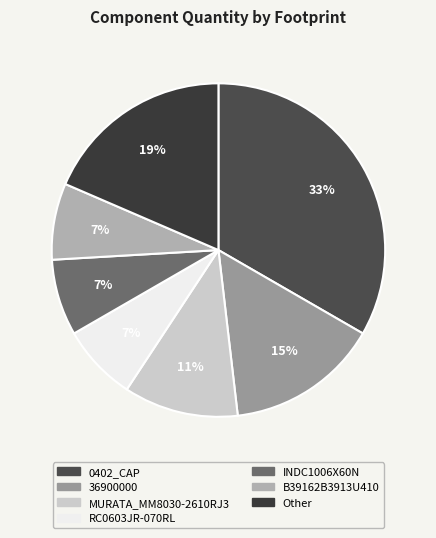

How many segments does this pie chart have?

7